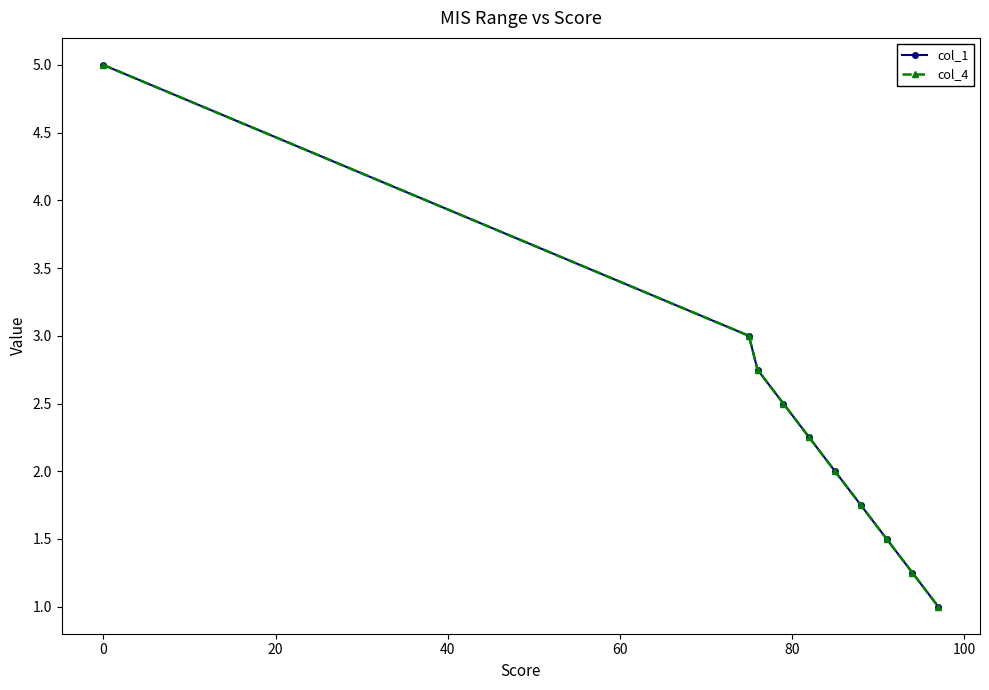

Is this an area chart (filled region under the line)?

No